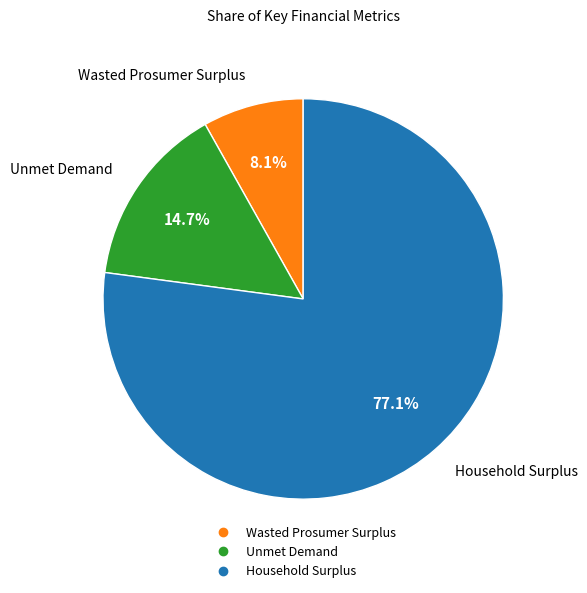

How many slices are in this pie chart?

3